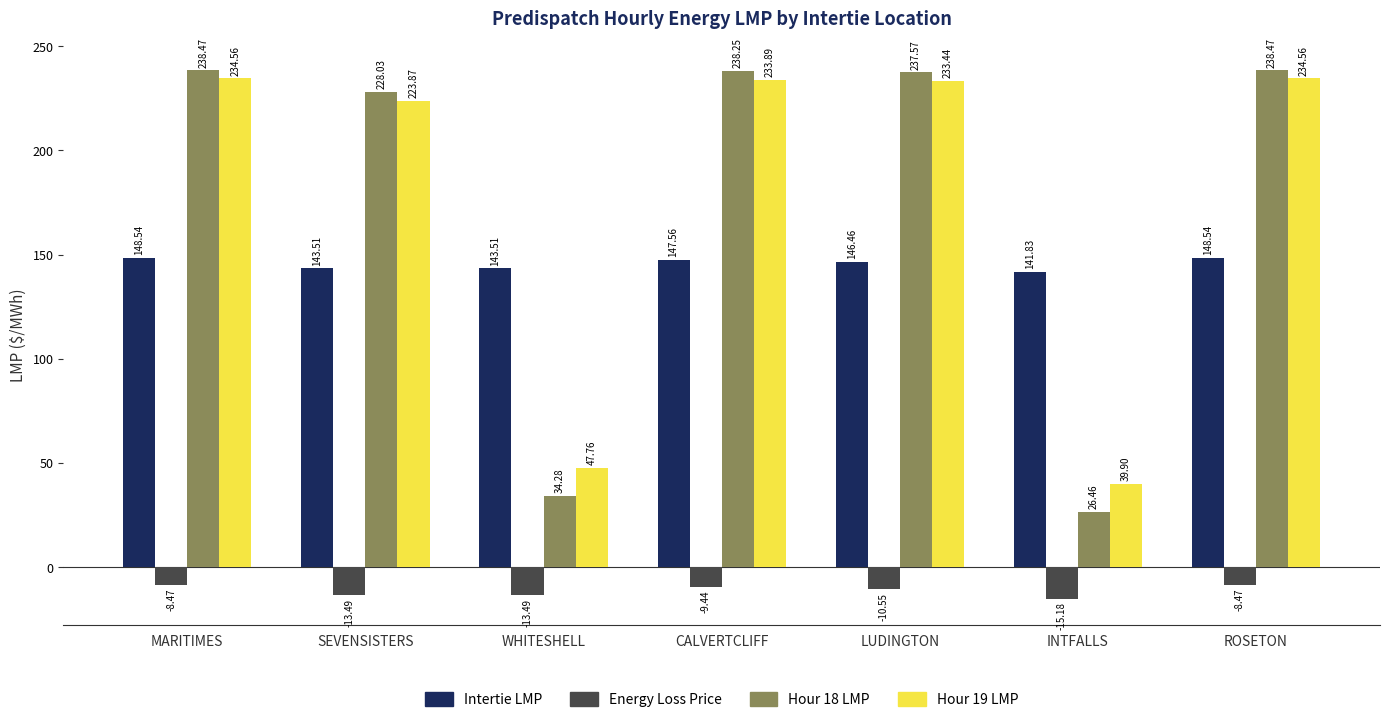

What is the difference between the Energy Loss Price values at LUDINGTON and CALVERTCLIFF?

1.1